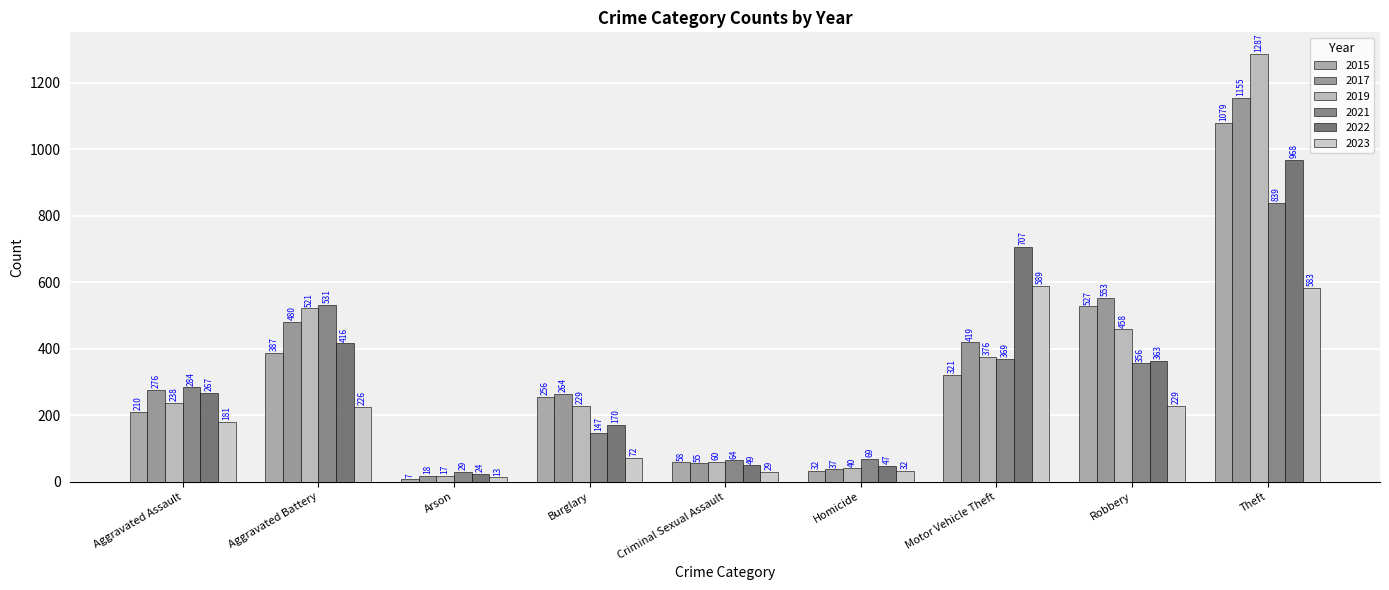

What is the difference between the maximum and minimum values in the 2019 series?

1270